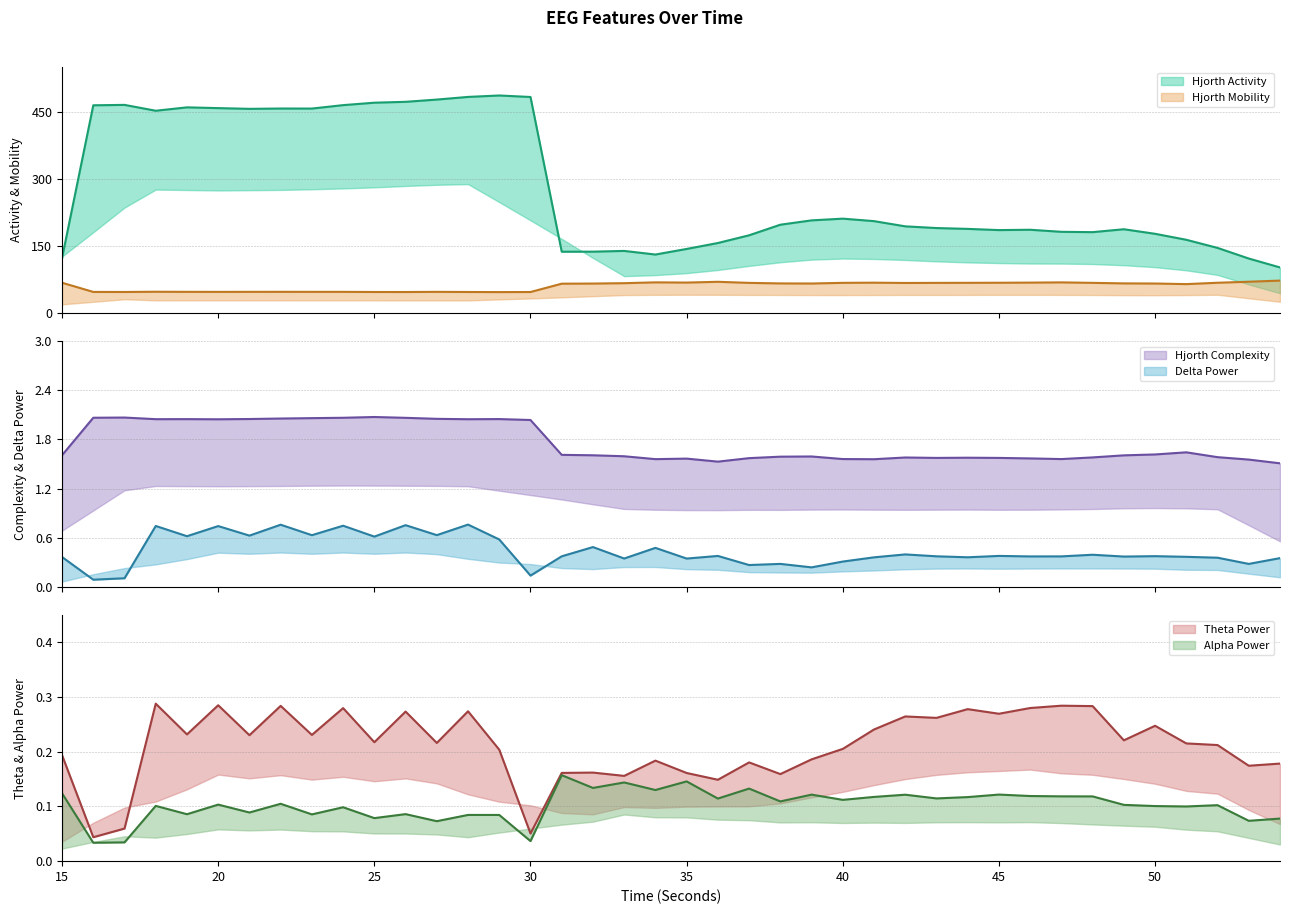

Count the number of categories in the chart.

40